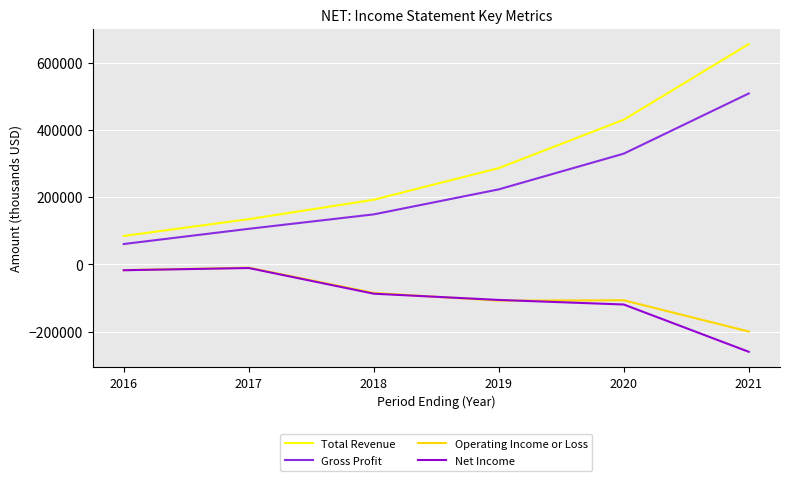

The value of Operating Income or Loss at 2017 is -9700. True or false?

True